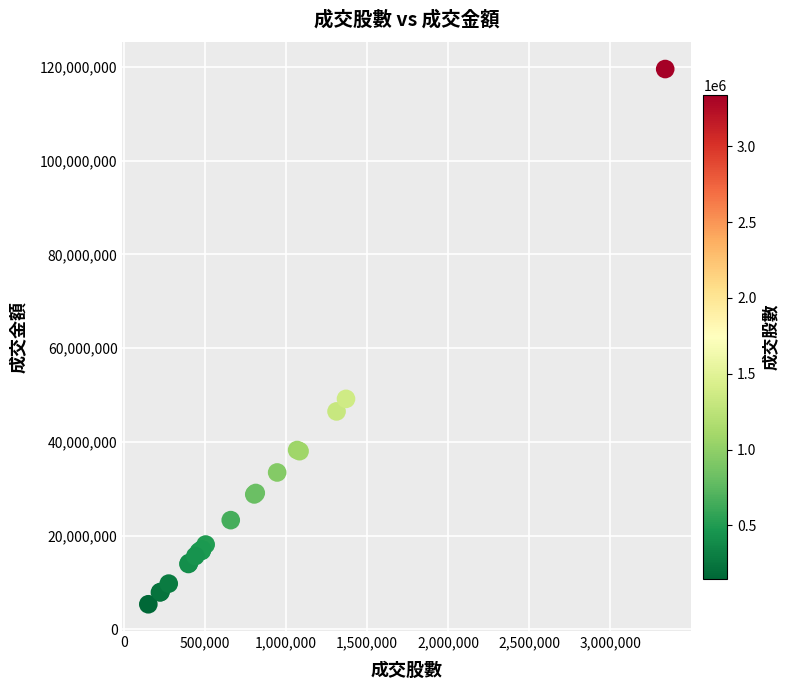

What Y value in the scatter plot is closest to 62449917?

49170180